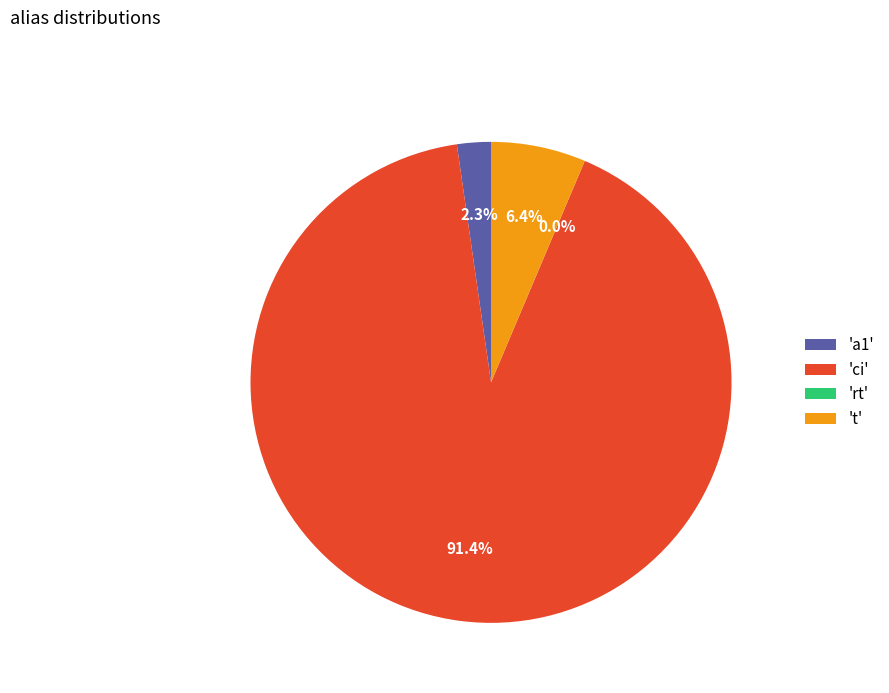

Between 'ci' and 'a1', which is larger?

'ci'